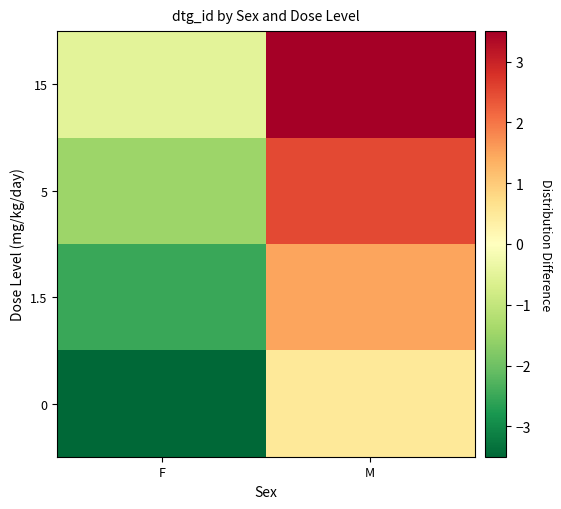

How many categories are shown in the chart?

2